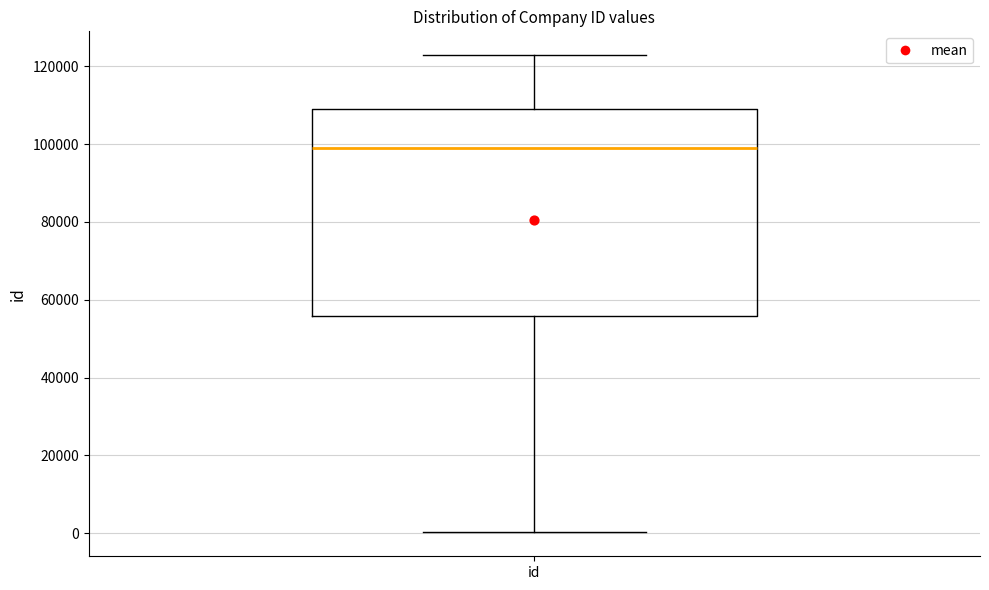

Read this box plot against the y-axis: the position of the median line, the range covered by the box, and the ends of both whiskers. The values are not printed on the chart, so give them approximately, as read against the axis.

median 98000, box 56000 to 110000, whiskers 0 to 122000